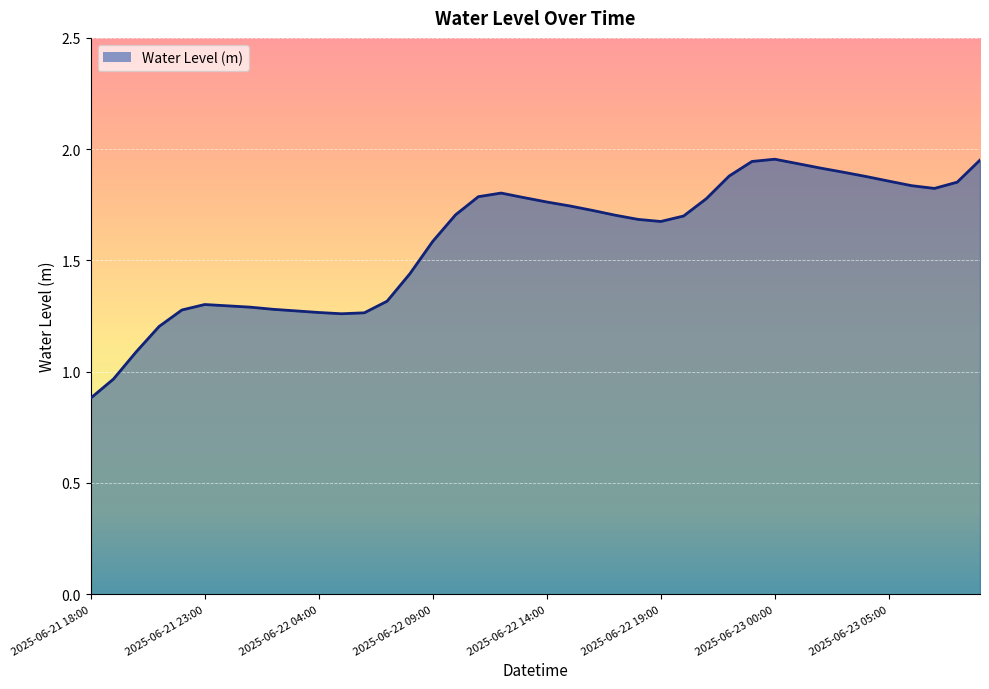

What is the smallest value displayed?

0.9